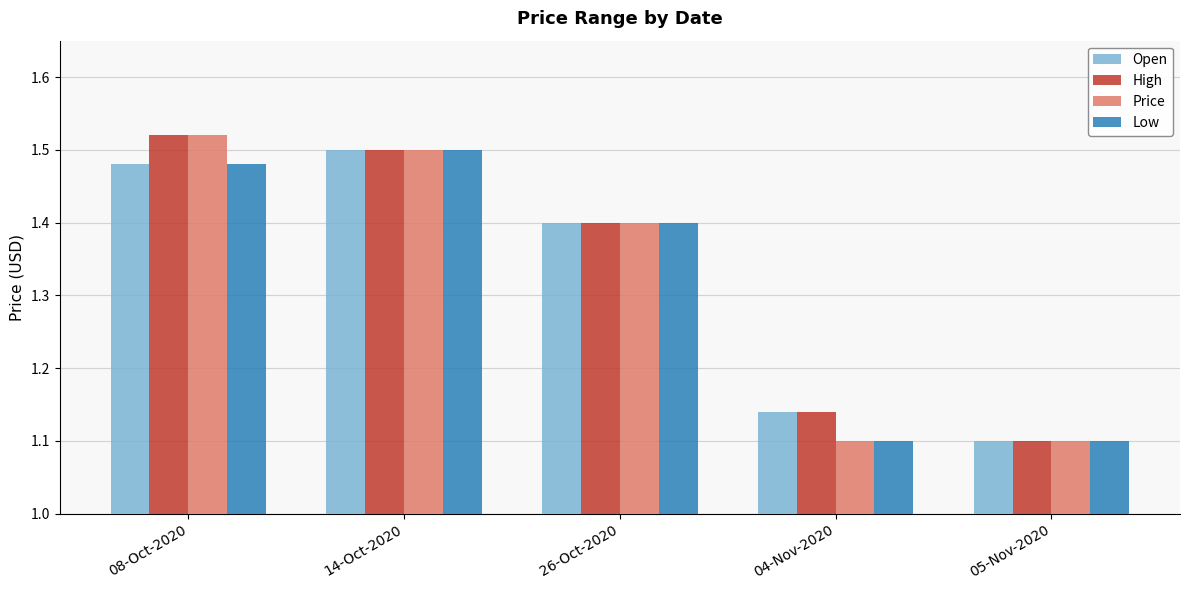

At which label does High reach its peak?

08-Oct-2020